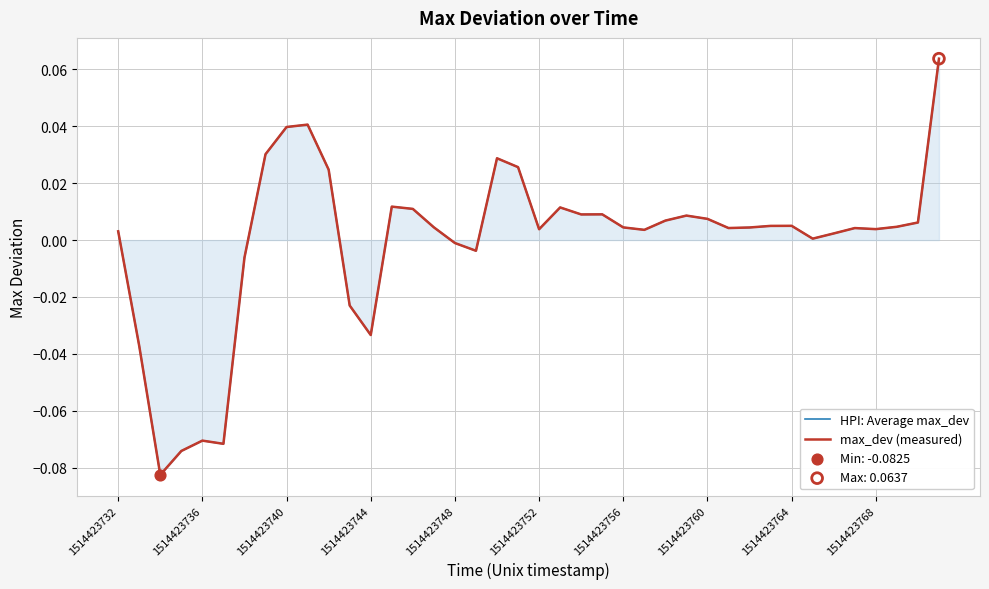

Which series has the widest spread of Y values?

HPI: Average max_dev